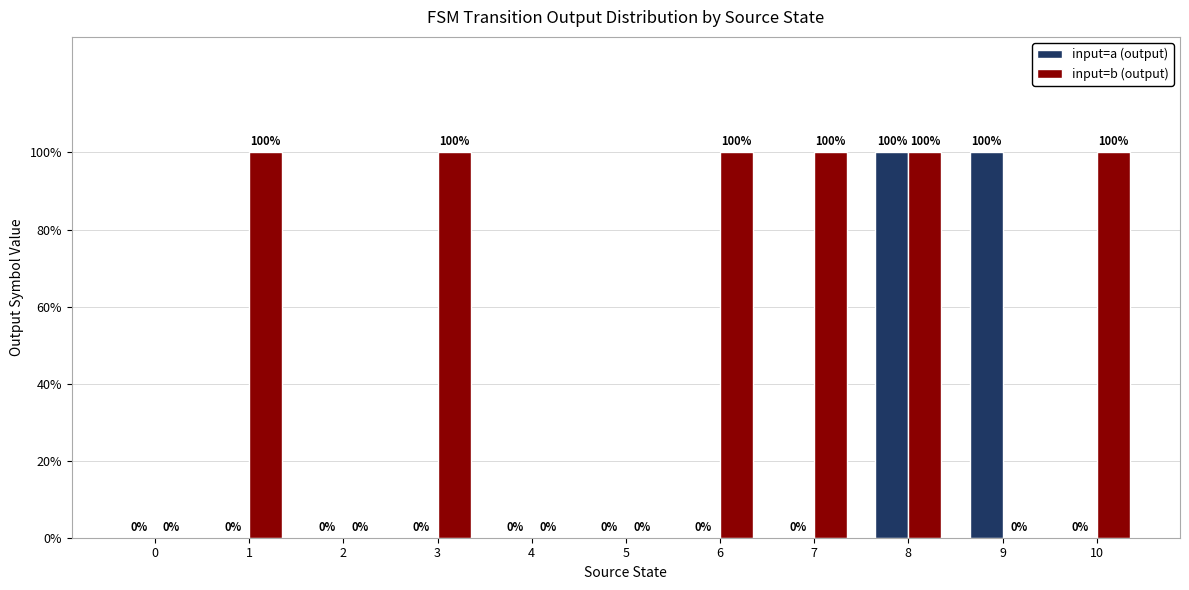

Reading left to right, extract all data points from this chart.

input=a (output): 0	0	0	0	0	0	0	0	1	1	0
input=b (output): 0	1	0	1	0	0	1	1	1	0	1